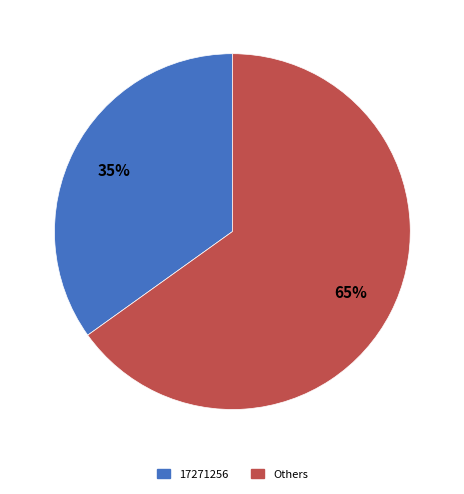

To the nearest percent, what is the difference between the largest and smallest slice percentages?

30%